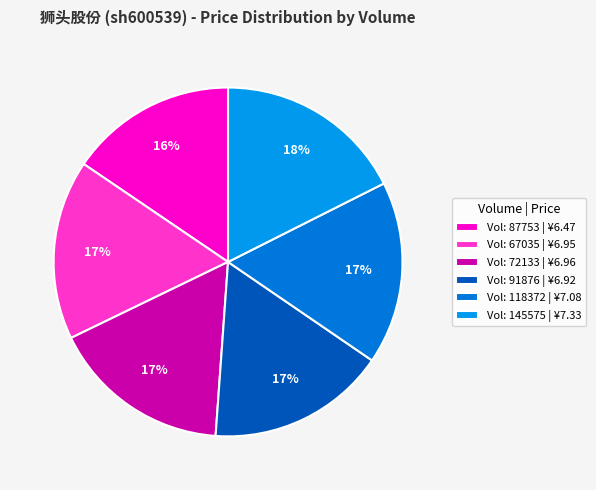

To the nearest percent, what is the difference between the largest and smallest slice percentages?

2%